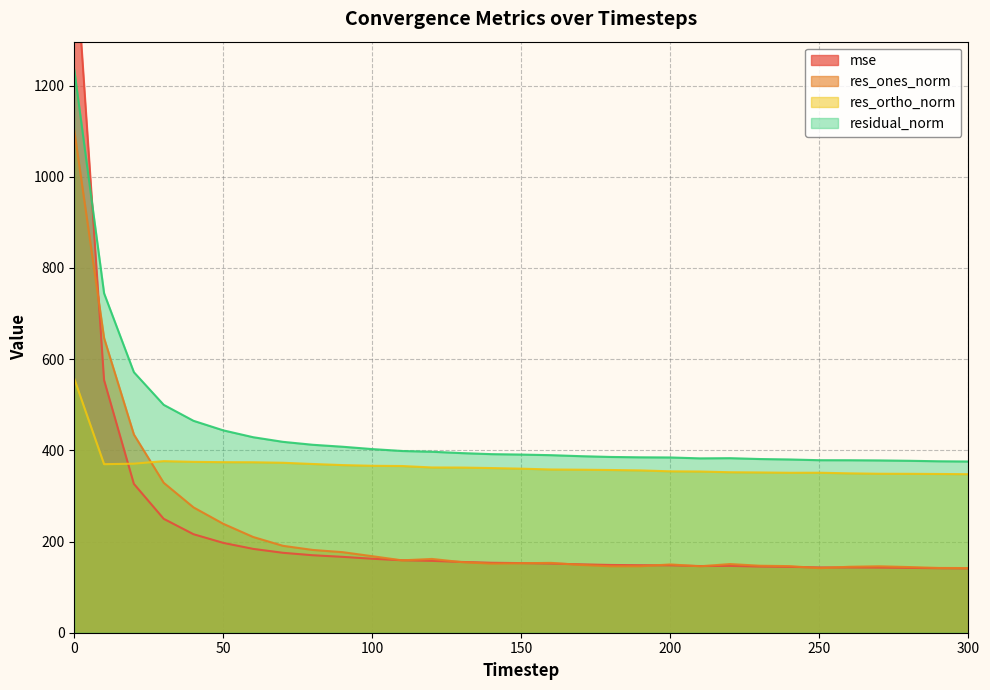

What is the value of the res_ones_norm point at the 7th from the left?

210.0